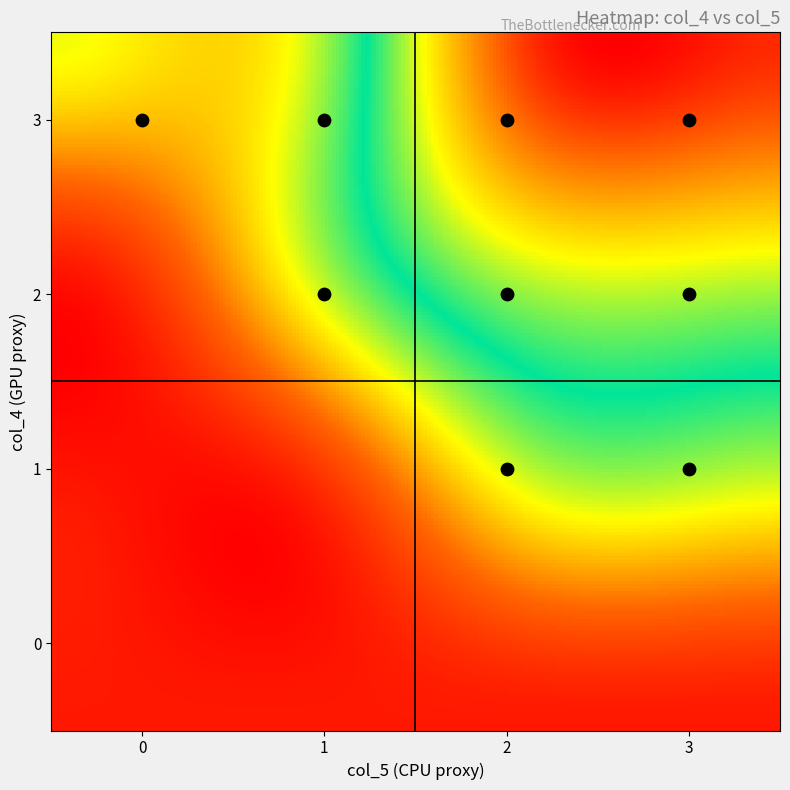

Which series changed the most between 1 and 2?

3